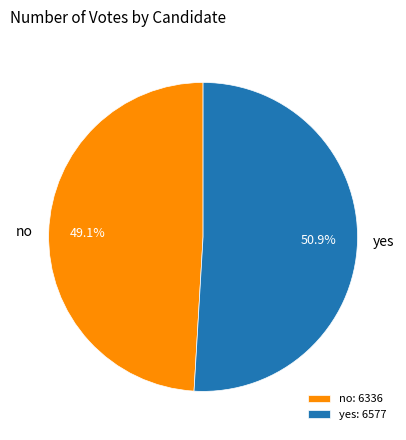

Is it true that no is 54% of the pie?

False